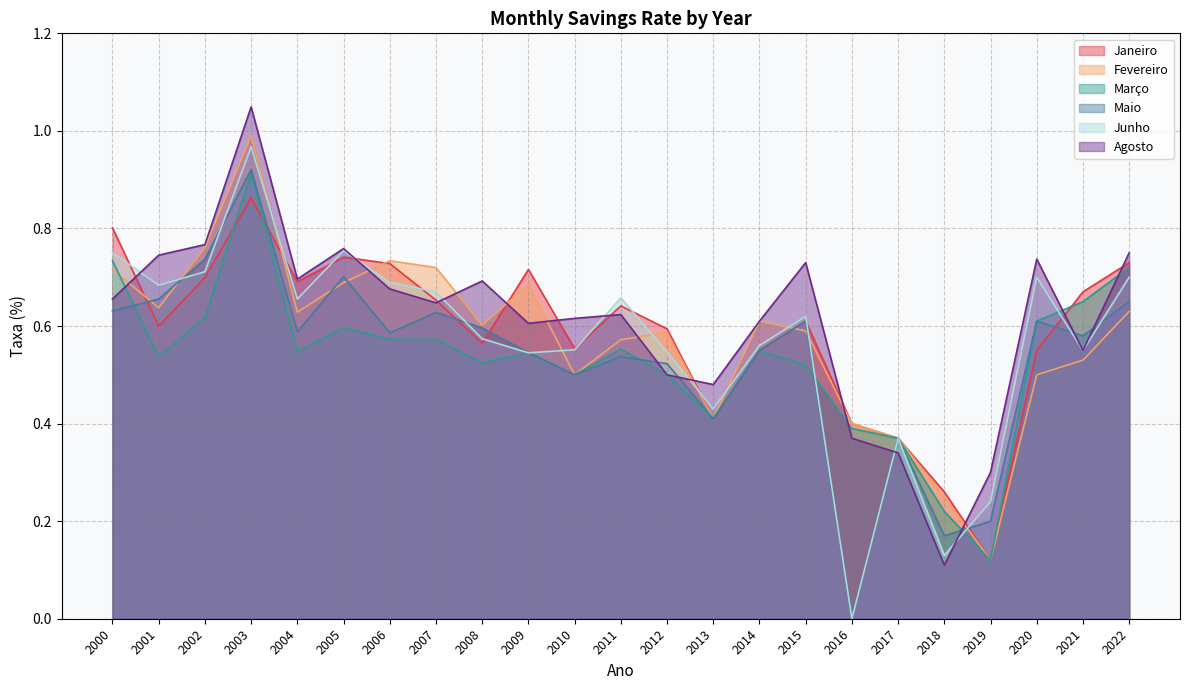

What is the maximum value shown in the chart?

1.0